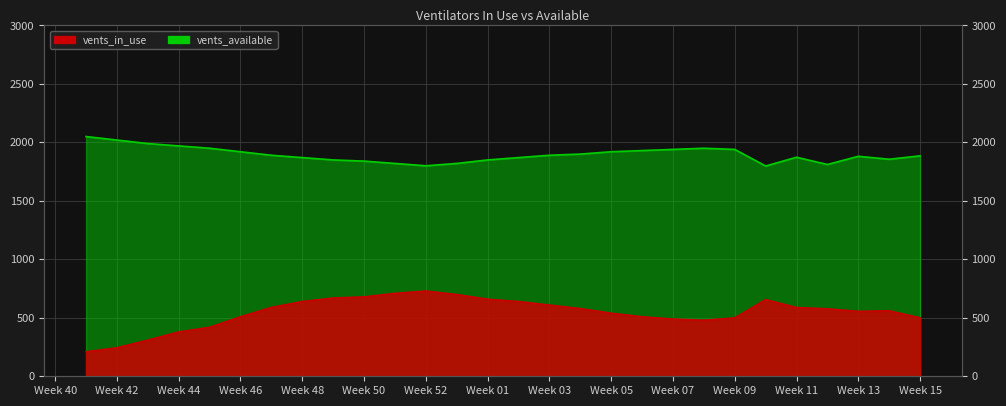

List the series in order of their peak value, lowest first.

vents_in_use, vents_available